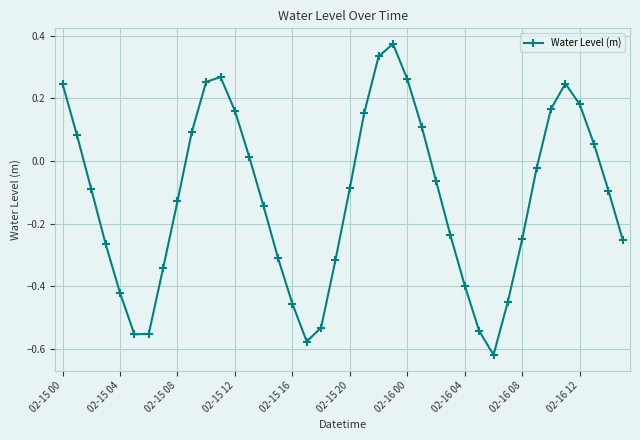

True or false: there are more than 1 points higher than both neighbors.

True